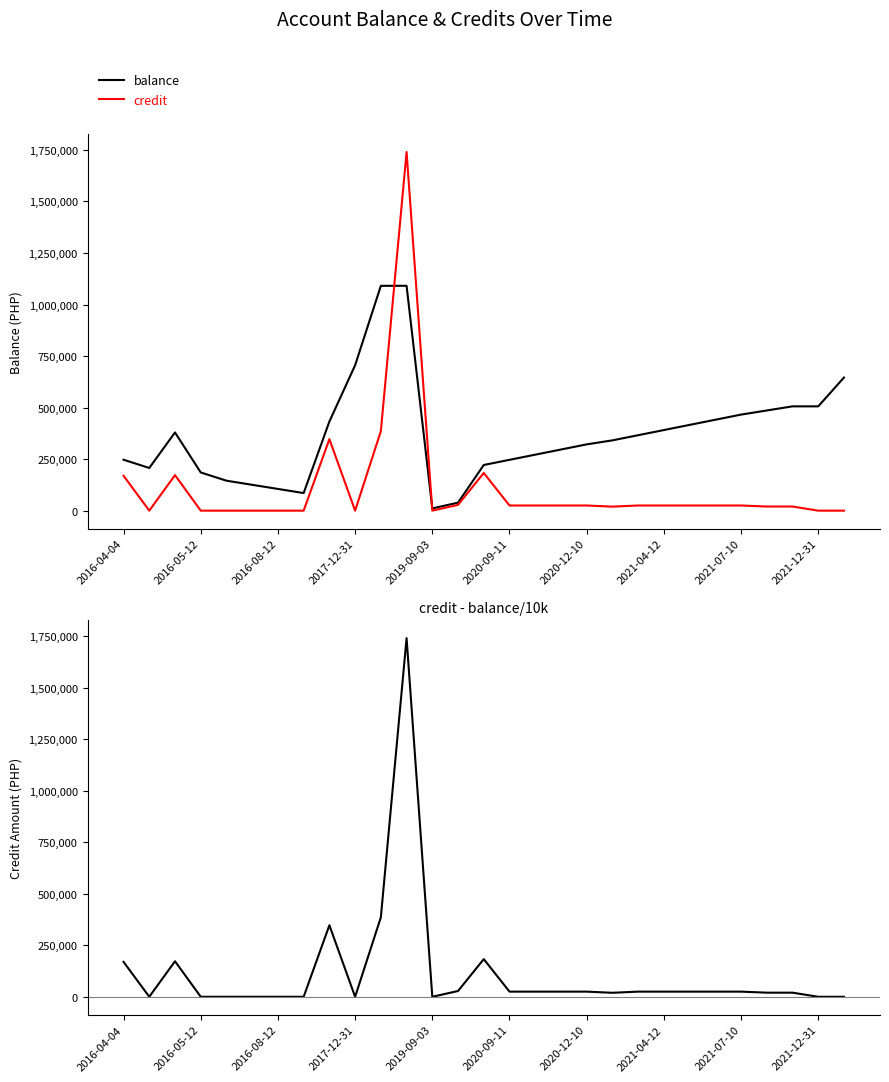

How many series are shown in this chart?

3